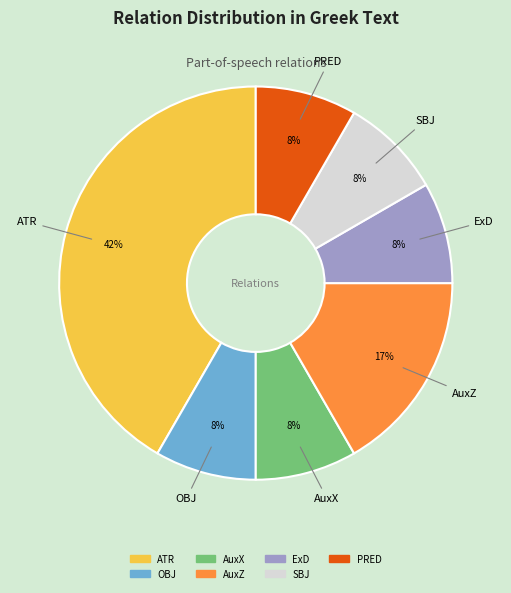

Does any single category account for the majority?

No